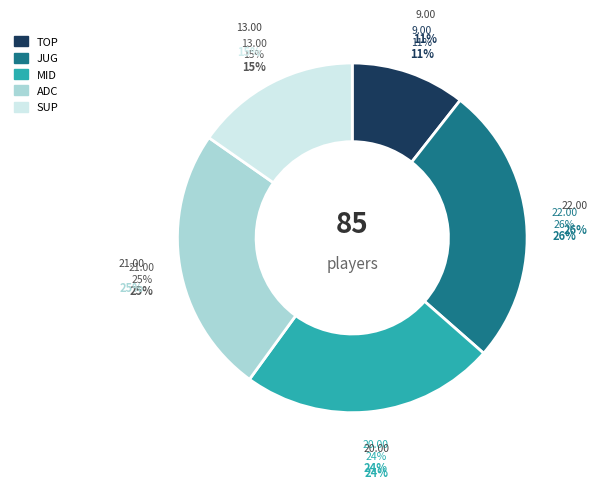

How many segments does this pie chart have?

5